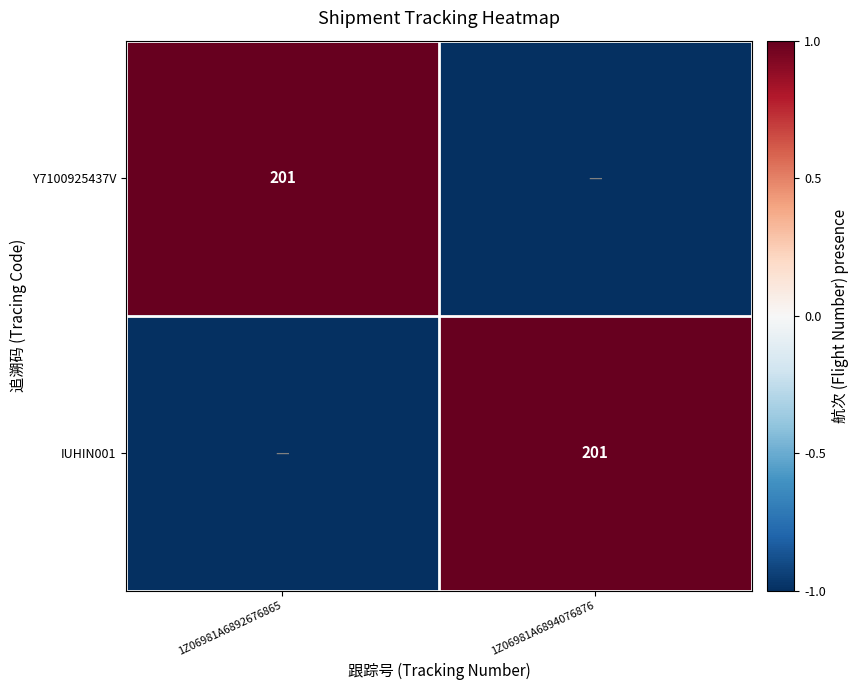

The Y7100925437V series shows 62 at 1Z06981A6892676865. True or false?

False